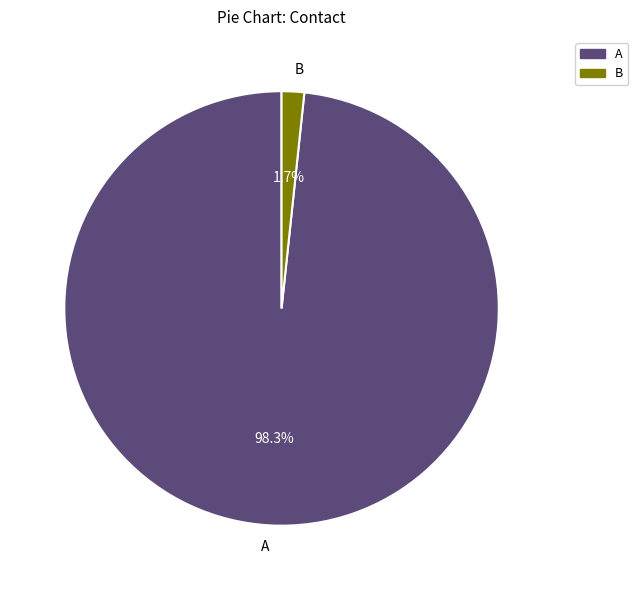

What is the smallest slice in the pie chart?

B